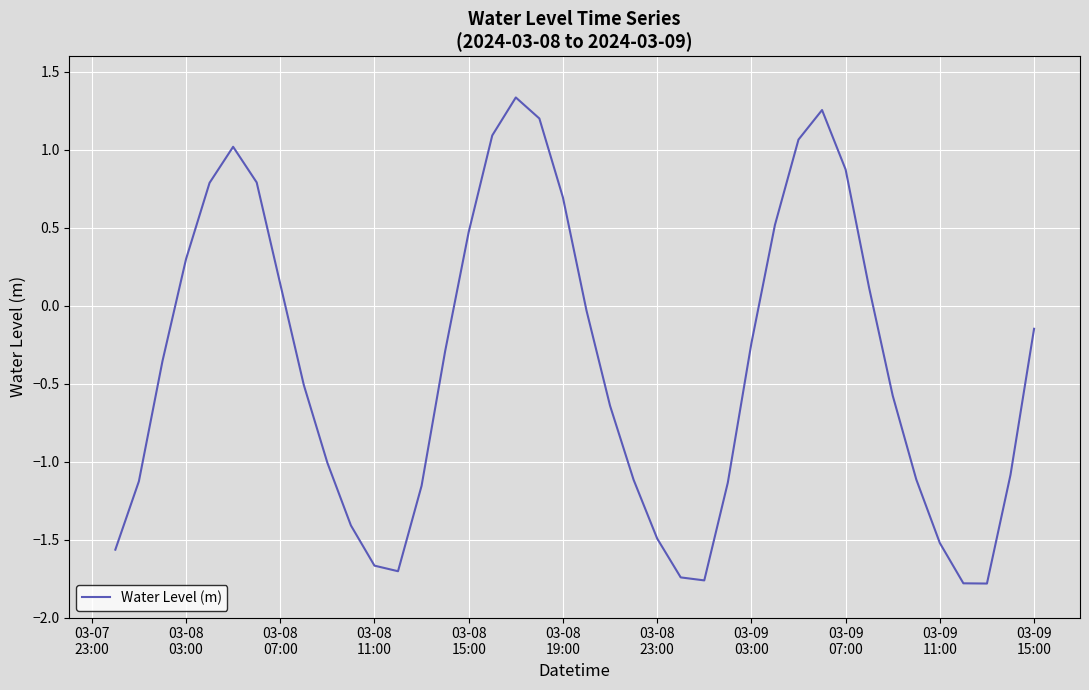

What is the difference between the maximum and minimum values?

3.1